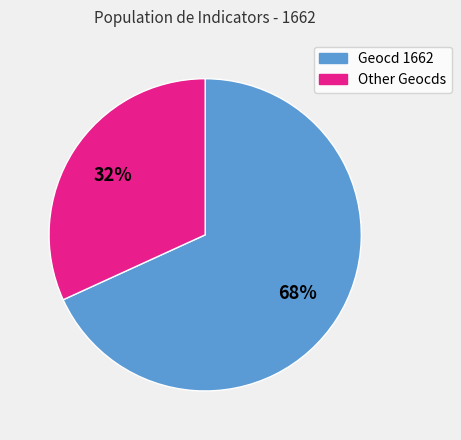

To the nearest percent, what is the average slice percentage?

50%